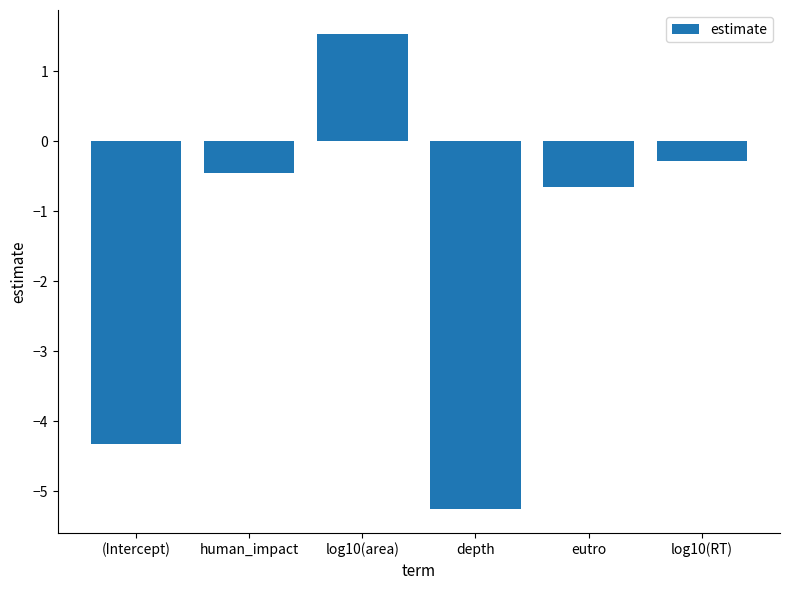

Where does the data first go above 0?

log10(area)